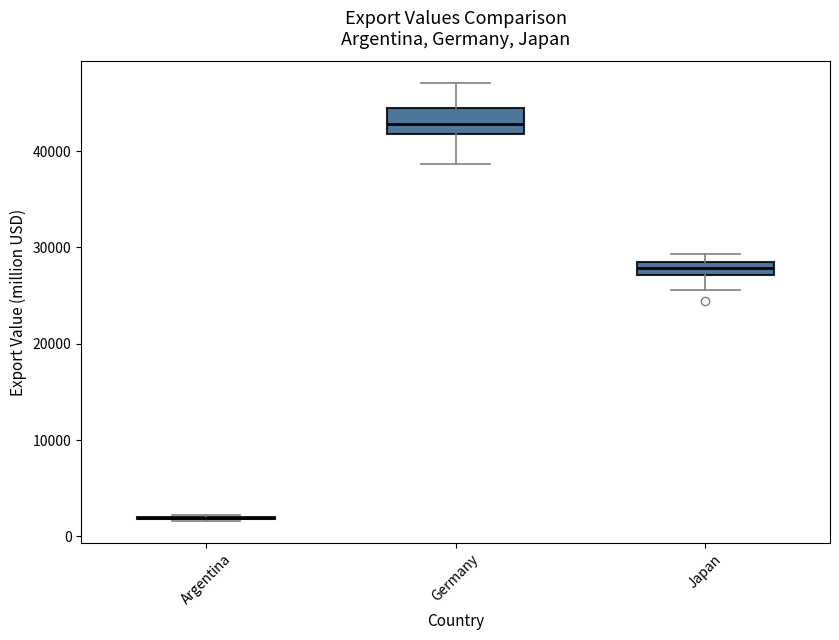

Where is the upper edge of the box for Germany on the y-axis? The values are not printed on the chart, so give them approximately, as read against the axis.

45000